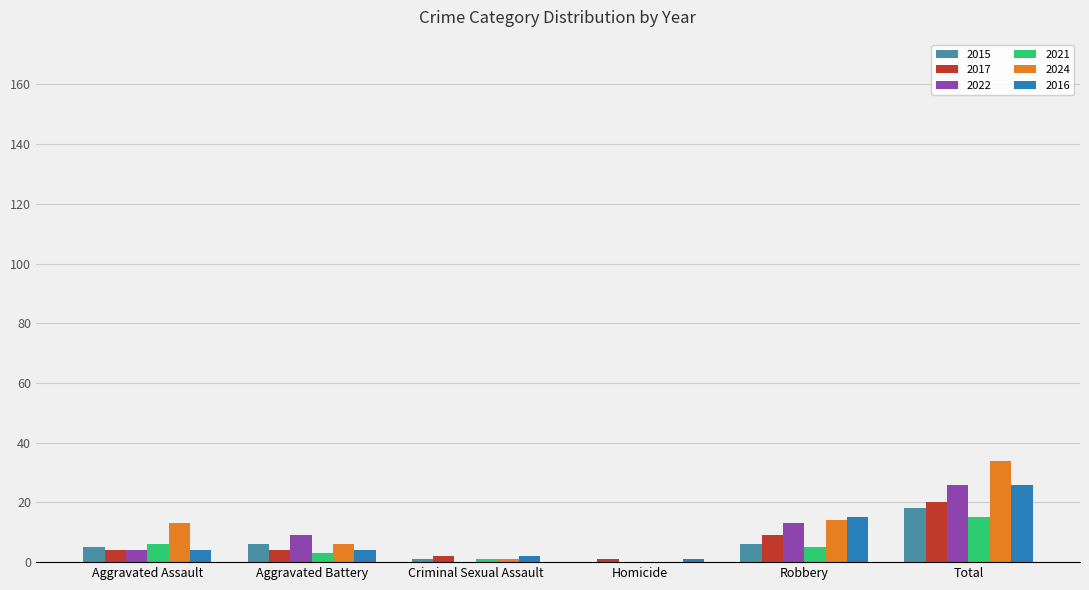

True or false: 2016 has a value of 15 at Robbery.

True